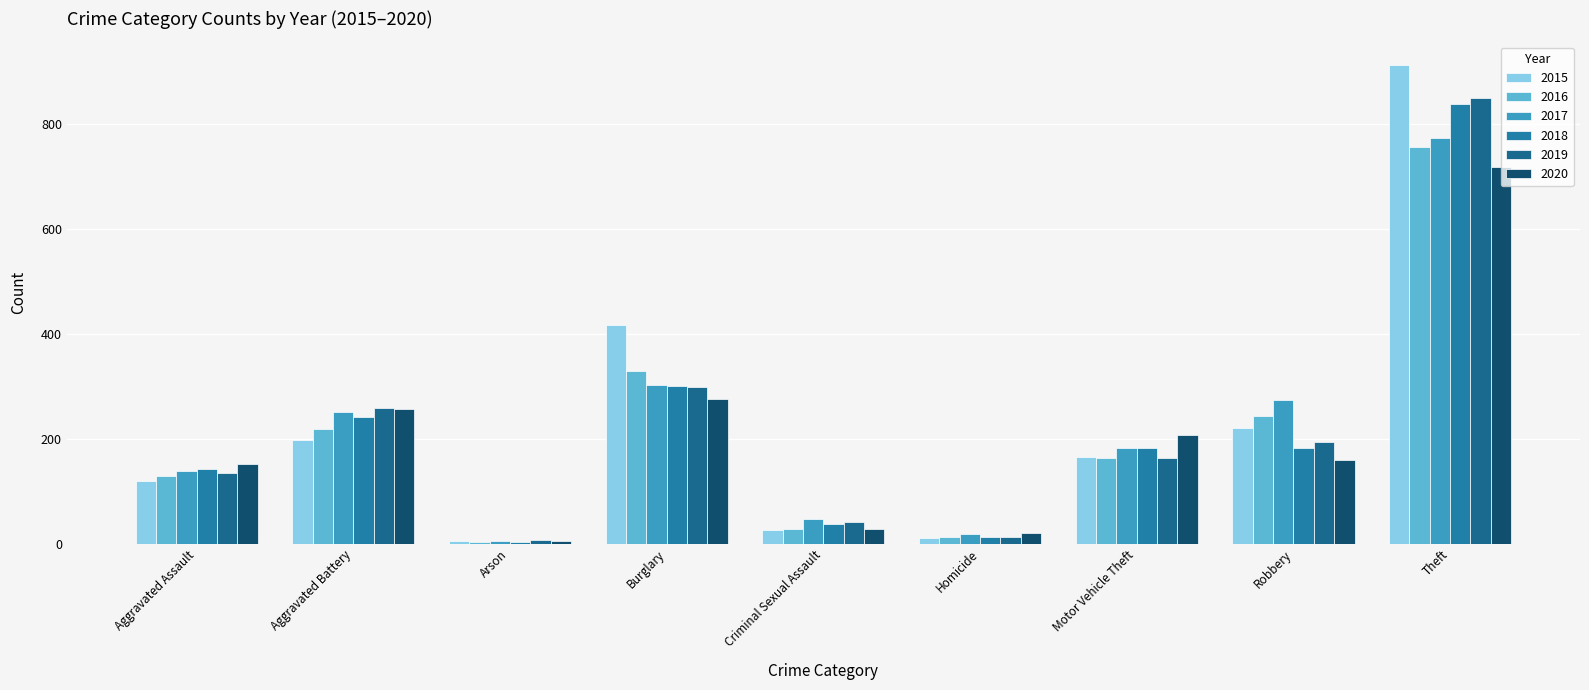

How many bars are there in each group?

6